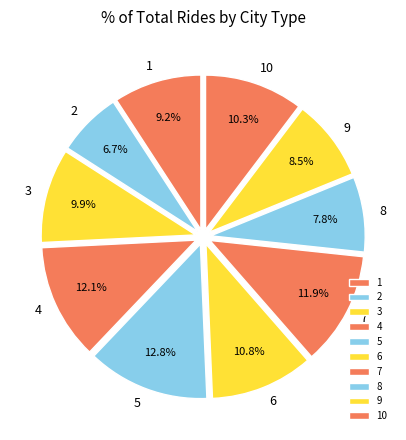

What percentage is NOT represented by 4?

87.9%